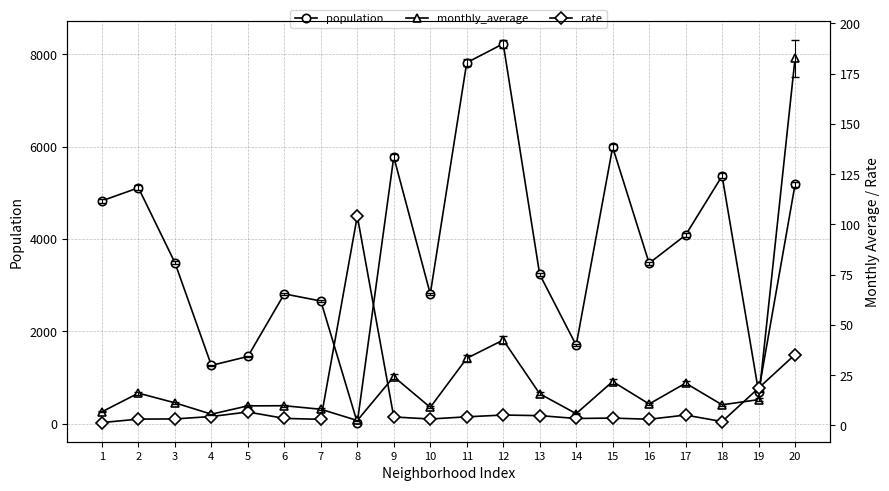

Where does the rate series first go above 4?

4